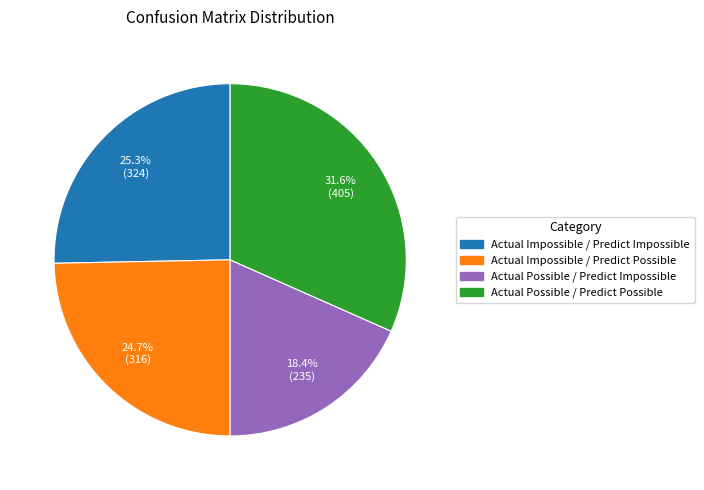

Does any single category account for the majority?

No